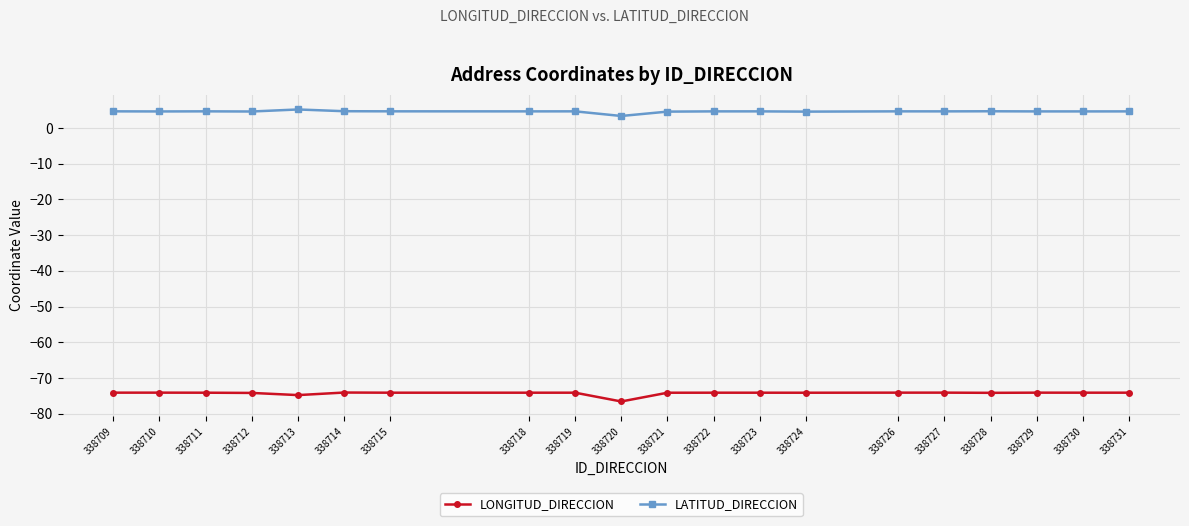

Read the LONGITUD_DIRECCION value at 338729.

-74.1